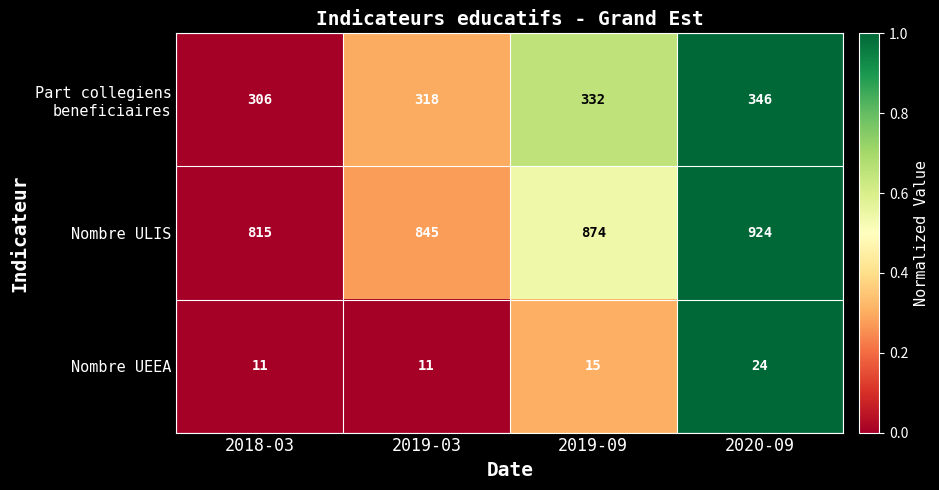

Between 2018-03 and 2020-09, which series saw the biggest shift?

Nombre ULIS